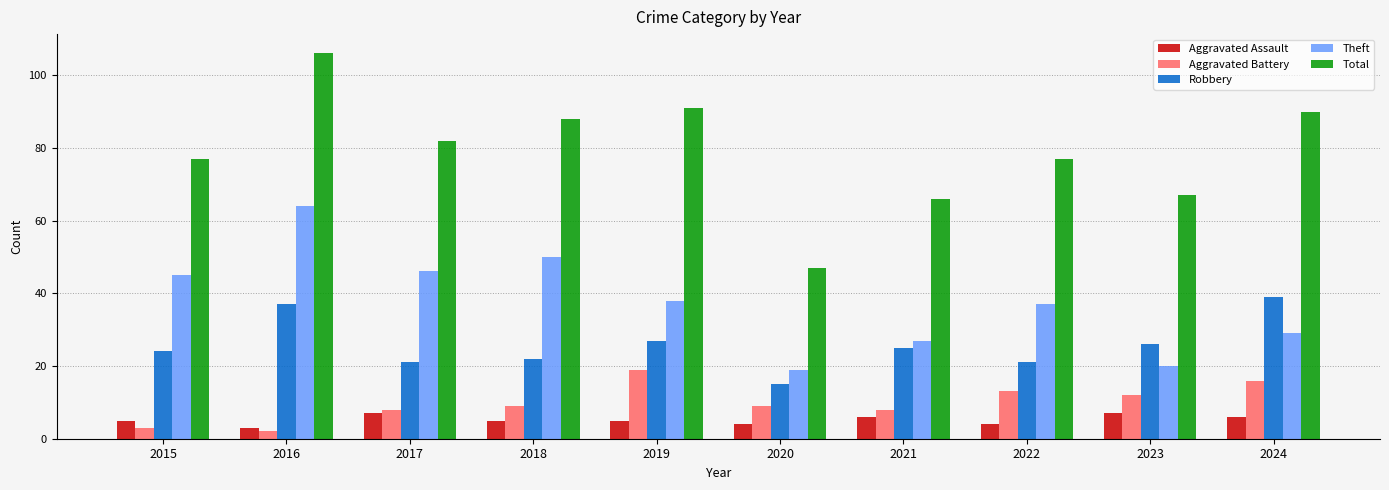

What is the sum of all Aggravated Battery values?

99